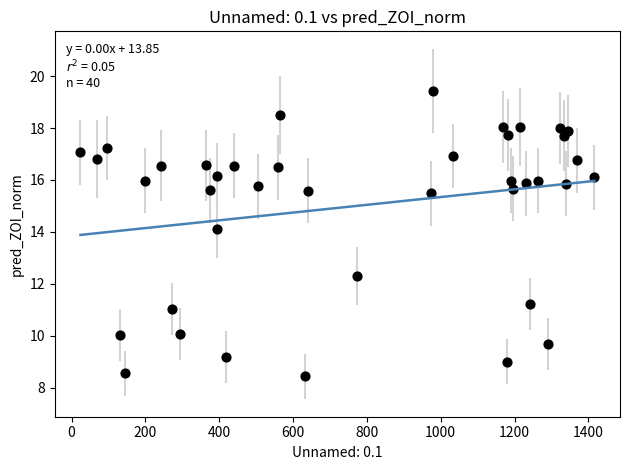

What Y value in the scatter plot is closest to 13?

12.3